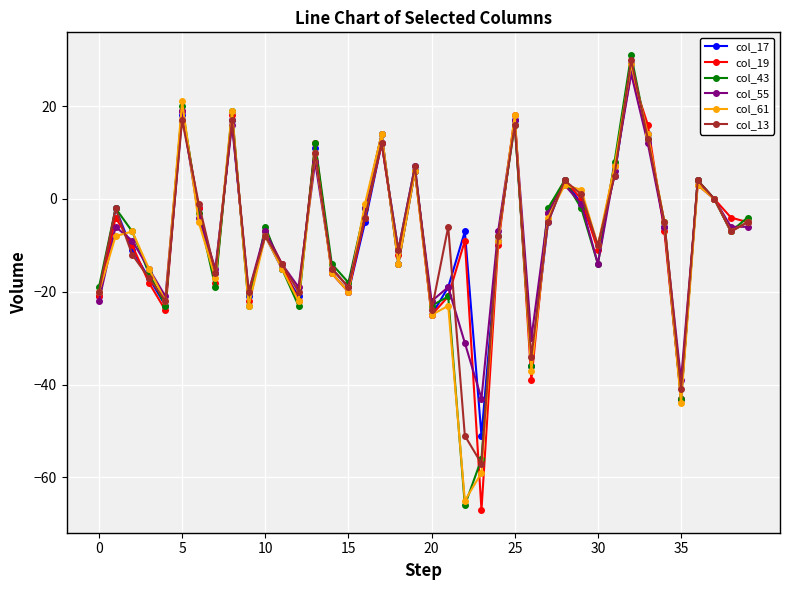

Is this an area chart (filled region under the line)?

No